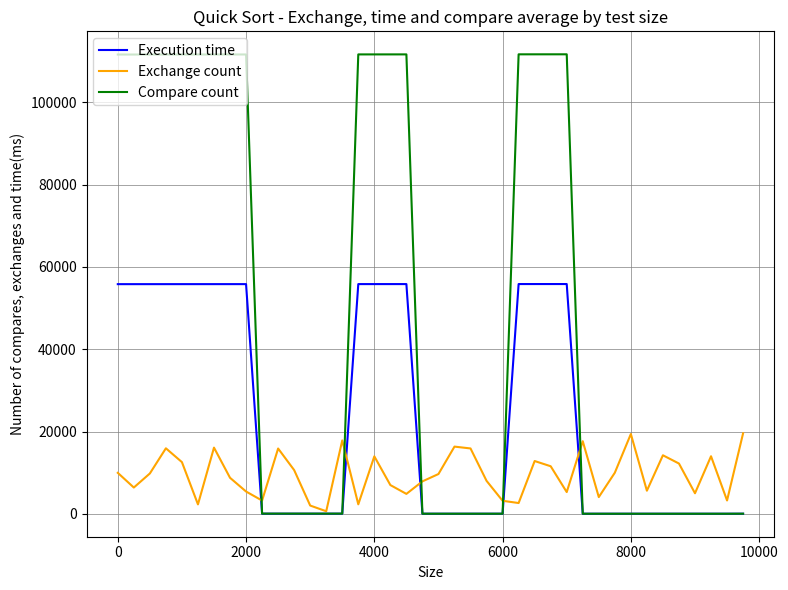

Which series has the largest range (max minus min)?

Compare count